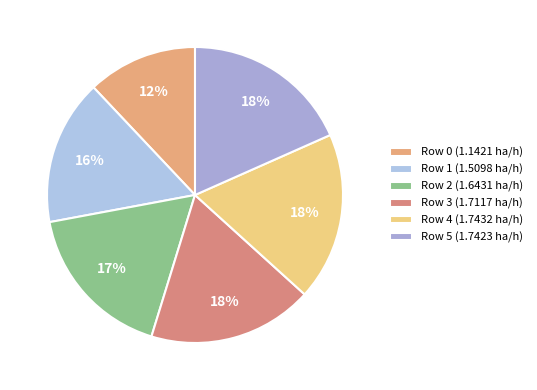

What is the ratio of the value at Row 2 to the value at Row 5?

0.9